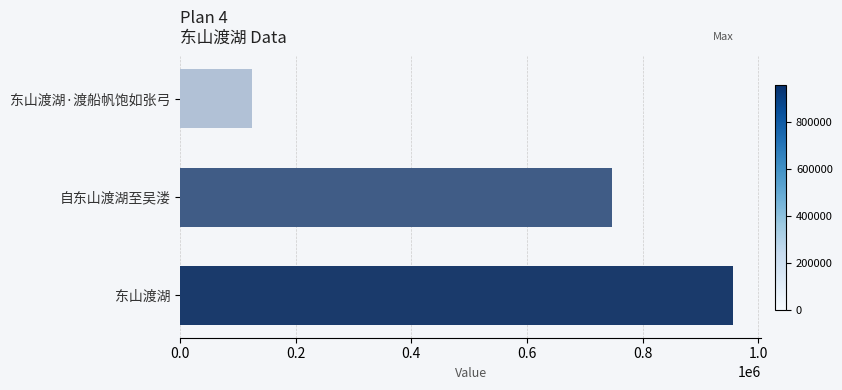

What is the smallest value displayed?

123809